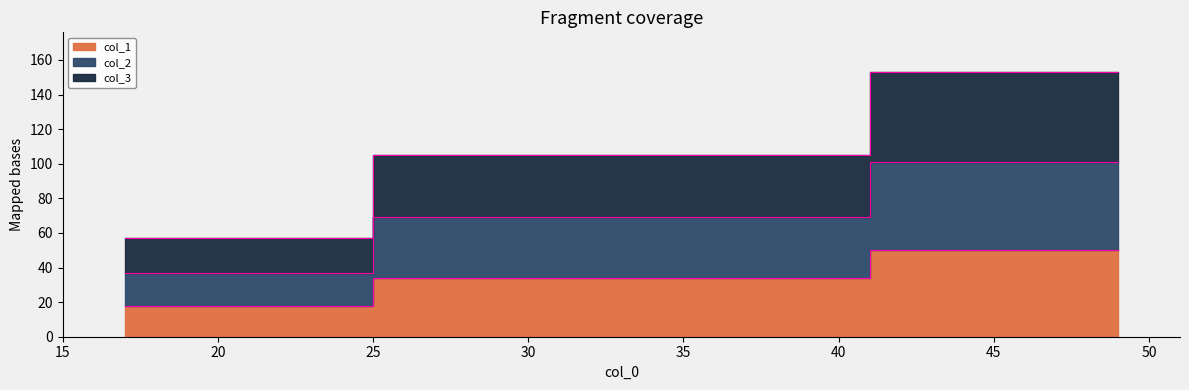

Is it true that col_2 equals 69 at 33?

True